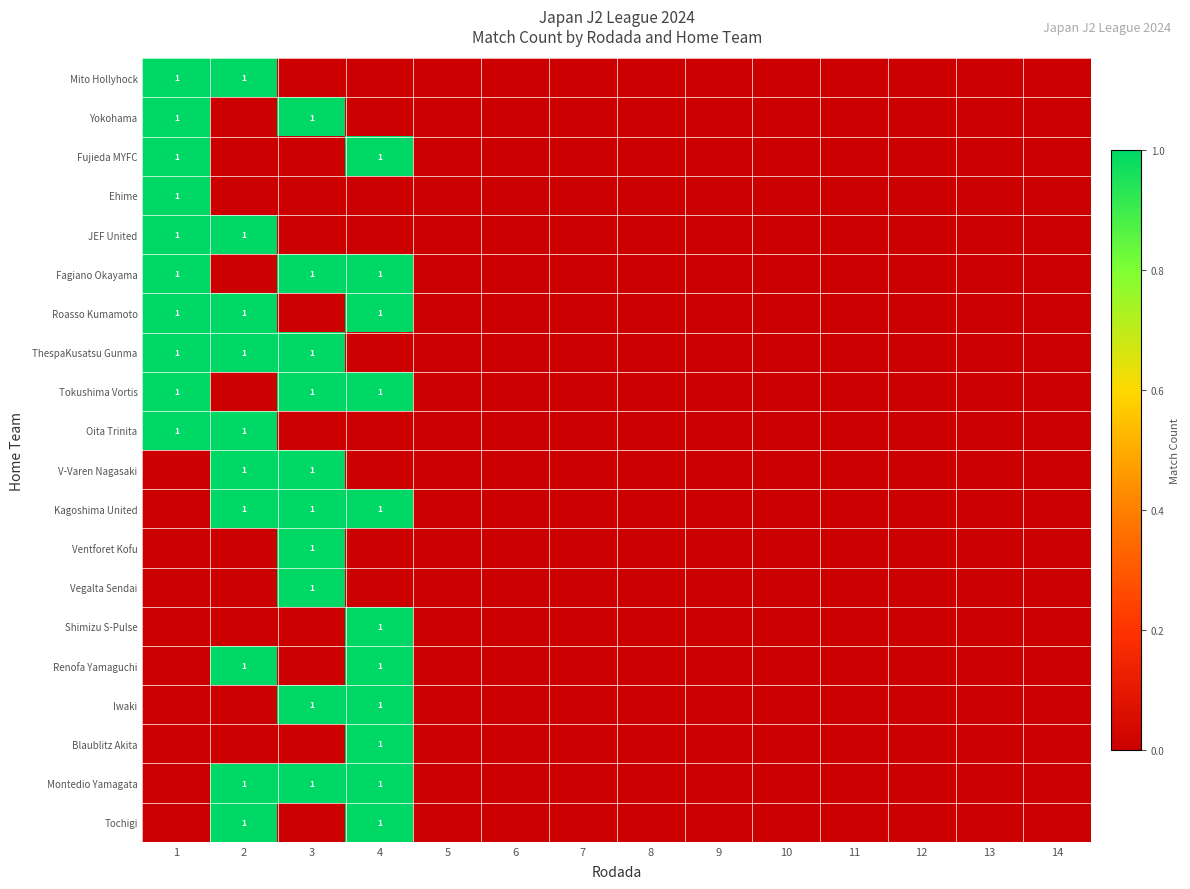

What is the maximum value for Tochigi?

1